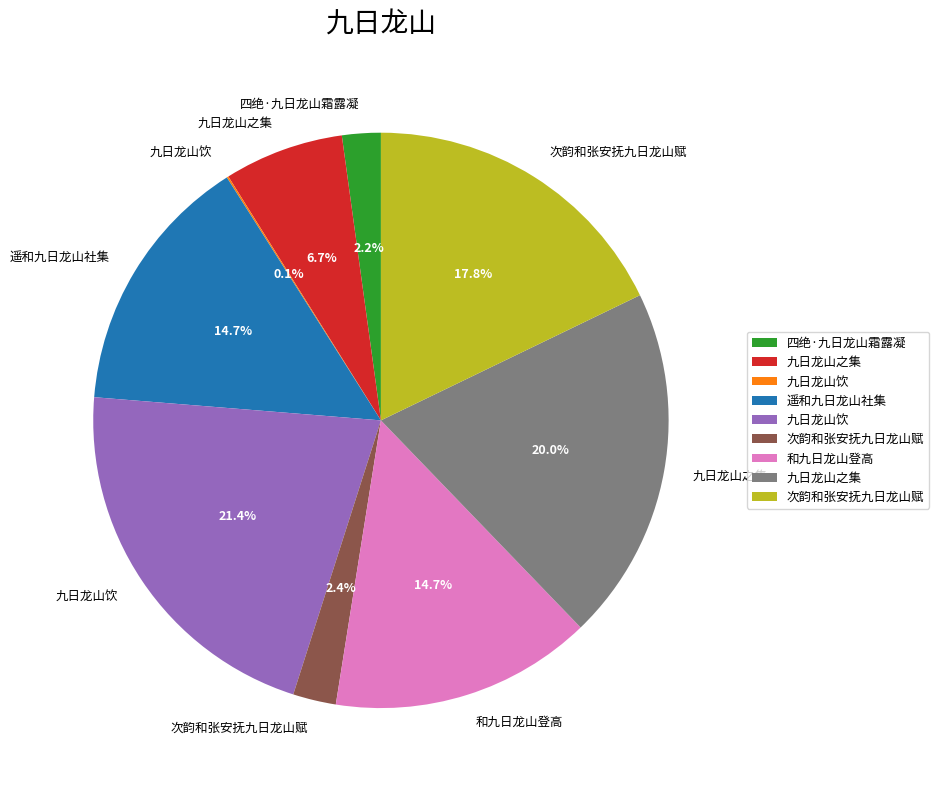

Is there a majority slice in this chart?

No